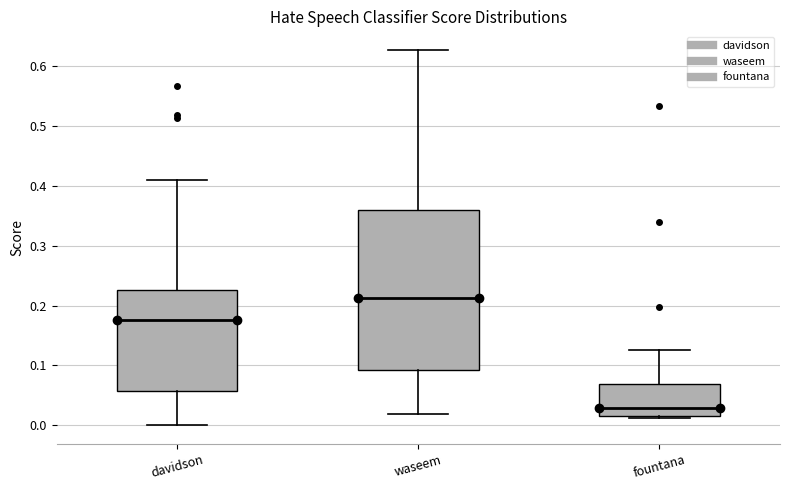

Which box's median line is the highest?

waseem